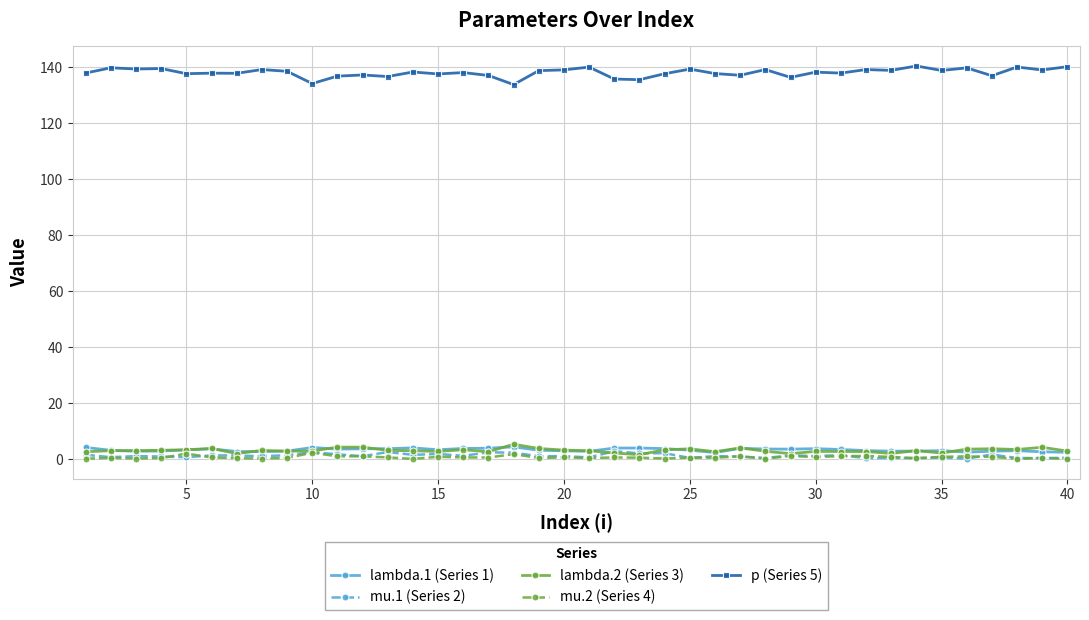

How many lines are shown in the chart?

5